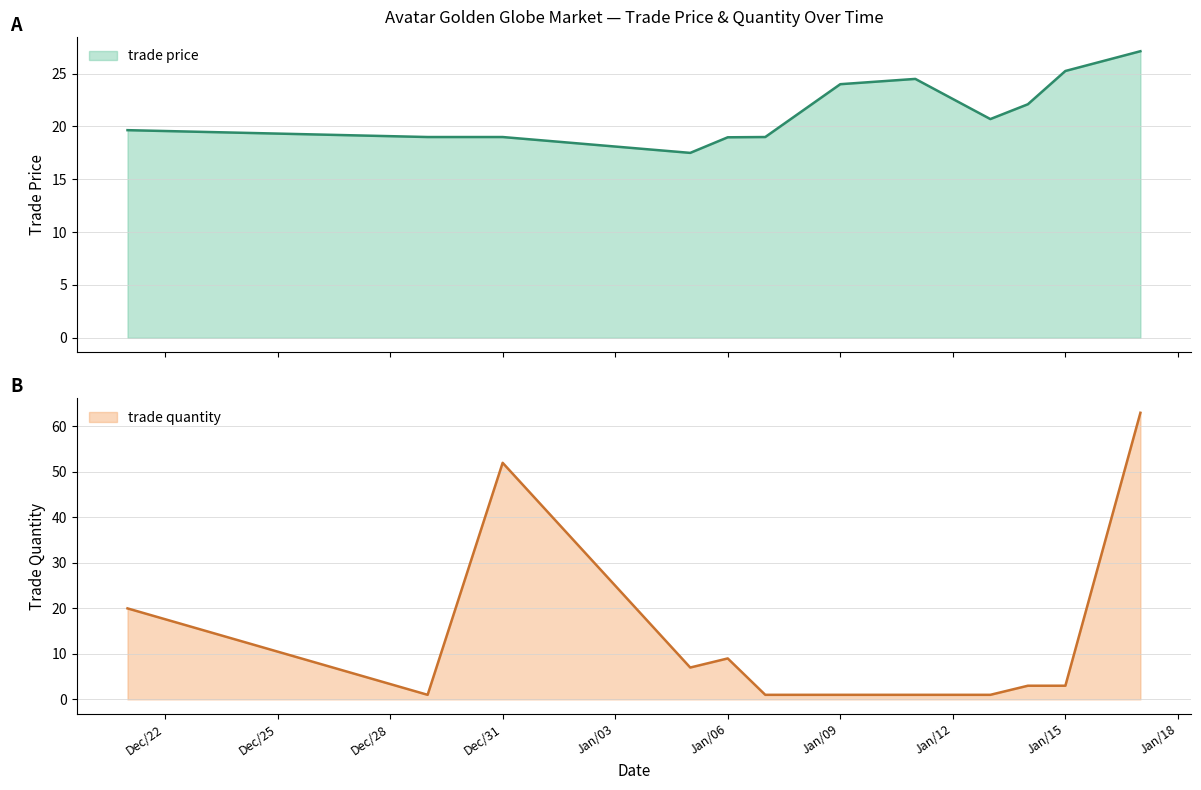

What is the maximum value for trade price?

27.1